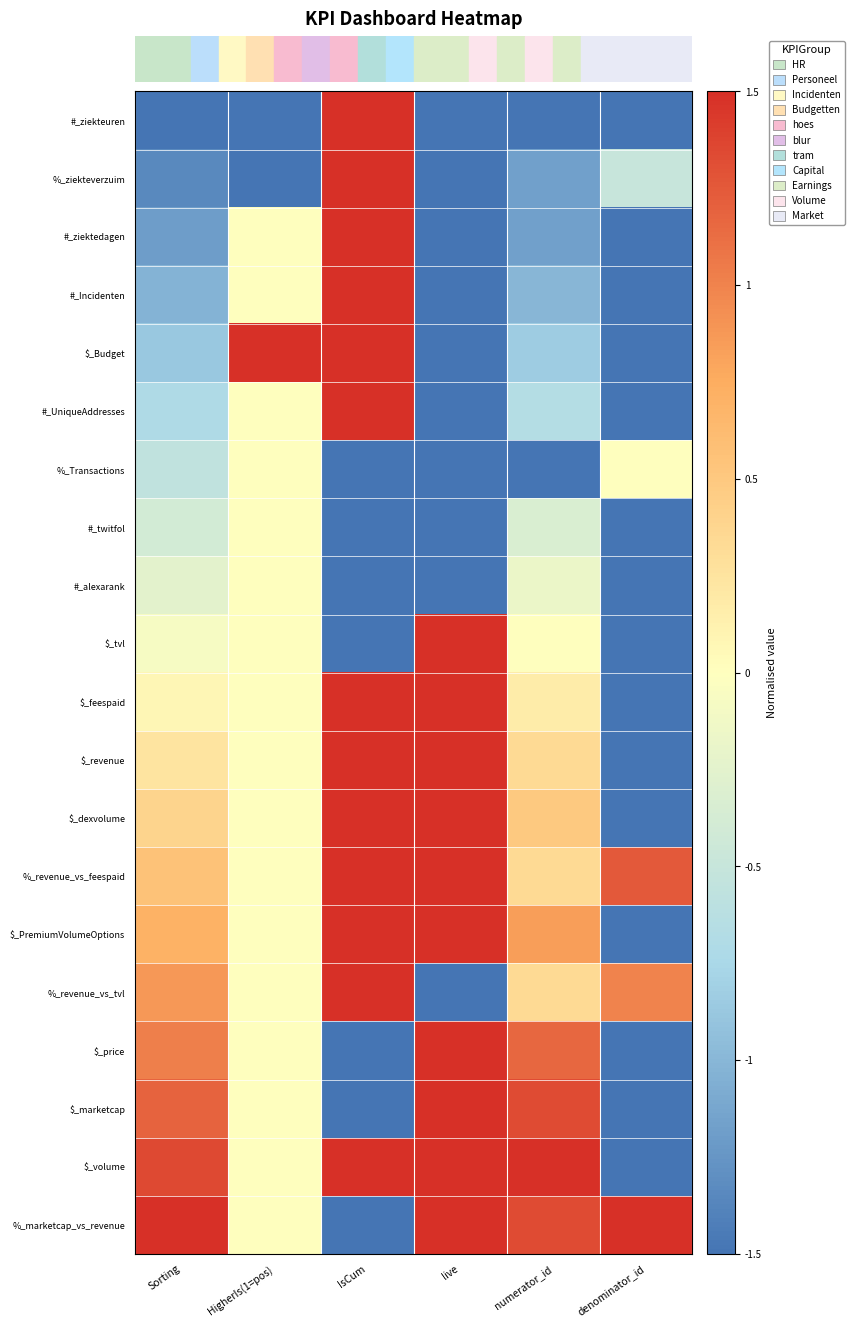

Which series has the largest range (max minus min)?

#_ziekteuren